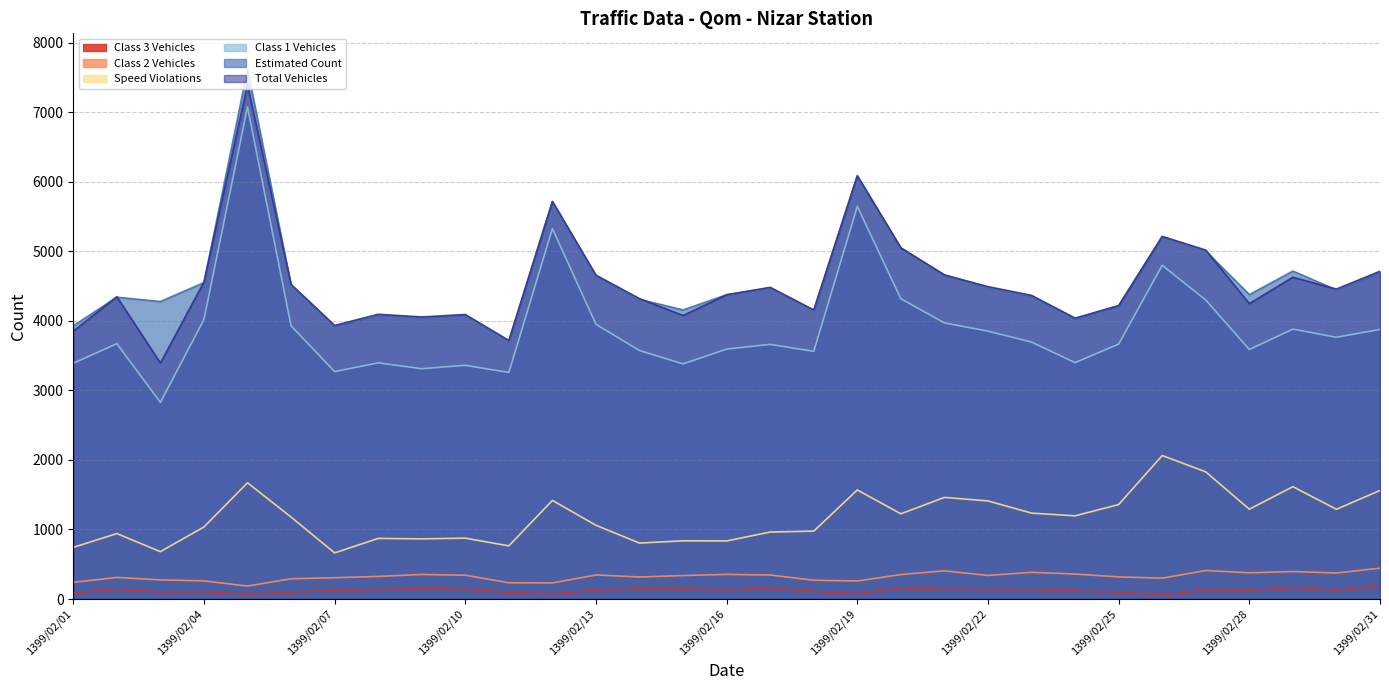

At which category is the sum across all series the highest?

1399/02/05